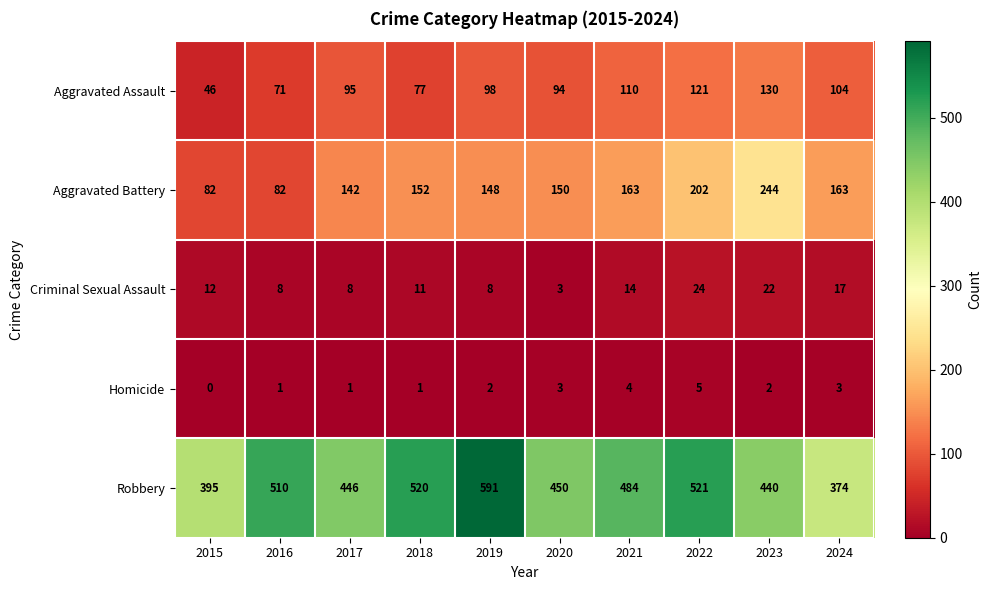

At which category is the sum across all series the highest?

2022